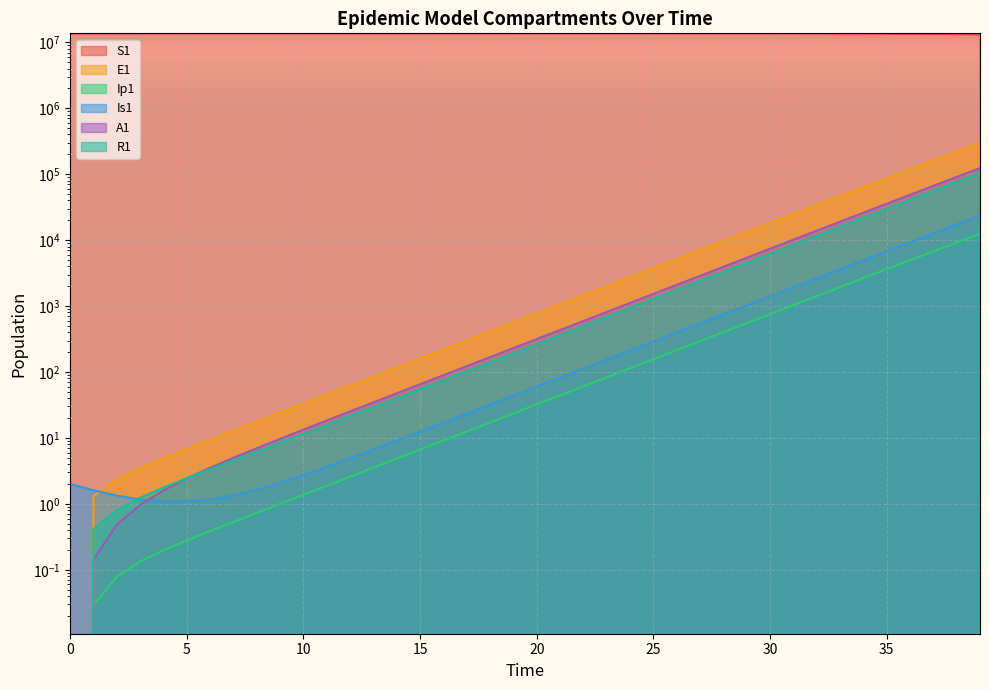

Reading left to right, transcribe all the data shown in this chart.

S1: 13678500.0	13678498.5	13678496.9	13678495.0	13678492.4	13678489.0	13678484.2	13678477.7	13678468.9	13678456.7	13678440.0	13678417.1	13678385.7	13678342.6	13678283.6	13678202.7	13678091.8	13677939.7	13677731.1	13677445.3	13677053.3	13676516.0	13675779.4	13674769.5	13673385.2	13671487.6	13668886.6	13665321.9	13660436.9	13653744.0	13644576.3	13632023.1	13614842.2	13591342.7	13559229.3	13515397.1	13455668.2	13374460.2	13264386.4	13115806.1
E1: 0.0	1.3	2.4	3.5	4.9	6.8	9.4	12.8	17.6	24.1	33.1	45.4	62.2	85.3	116.9	160.3	219.7	301.2	413.0	566.2	776.3	1064.2	1459.0	2000.2	2742.0	3758.9	5152.5	7062.3	9679.1	13263.6	18172.1	24890.7	34081.2	46642.5	63791.4	87166.2	118958.8	162073.2	220306.5	298529.4
Ip1: 0.0	0.0	0.1	0.1	0.2	0.3	0.4	0.5	0.7	1.0	1.4	1.9	2.6	3.5	4.9	6.7	9.1	12.5	17.2	23.5	32.2	44.2	60.6	83.1	113.9	156.1	214.0	293.4	402.1	551.1	755.2	1034.6	1417.0	1939.9	2654.4	3629.4	4957.5	6762.5	9207.6	12505.1
Is1: 2.0	1.6	1.3	1.2	1.1	1.1	1.2	1.3	1.6	2.1	2.7	3.6	4.9	6.7	9.1	12.4	17.0	23.3	31.9	43.8	60.0	82.2	112.7	154.5	211.8	290.4	398.1	545.7	748.1	1025.3	1405.3	1925.7	2638.5	3614.1	4948.9	6773.5	9264.9	12661.9	17283.9	23555.6
A1: 0.0	0.1	0.5	1.0	1.6	2.4	3.5	5.0	7.0	9.7	13.3	18.3	25.2	34.6	47.5	65.1	89.3	122.4	167.8	230.1	315.5	432.5	593.0	813.0	1114.6	1528.0	2094.7	2871.4	3935.9	5394.4	7392.7	10129.5	13876.4	19003.5	26014.1	35590.6	48654.4	66442.7	90602.8	123304.6
R1: 0.0	0.4	0.8	1.2	1.8	2.4	3.3	4.6	6.2	8.5	11.5	15.7	21.5	29.3	40.1	54.9	75.1	102.9	141.0	193.2	264.7	362.8	497.3	681.7	934.4	1281.0	1756.0	2407.3	3299.9	4523.5	6200.4	8498.4	11646.7	15959.2	21864.0	29945.3	40998.1	56101.4	76714.7	104801.2